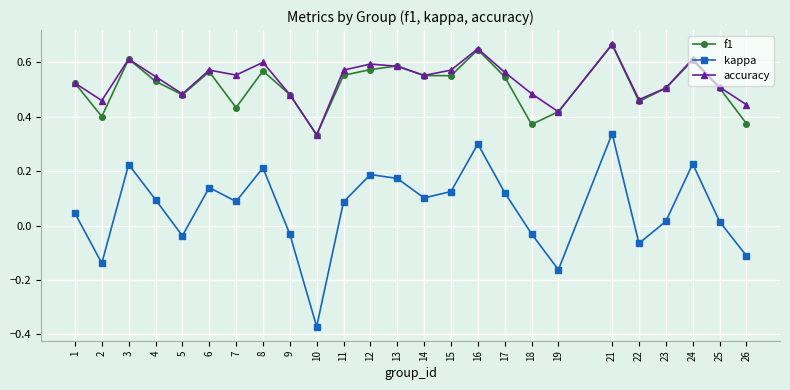

Is the value of f1 at 23 greater than the value of kappa at 10?

Yes